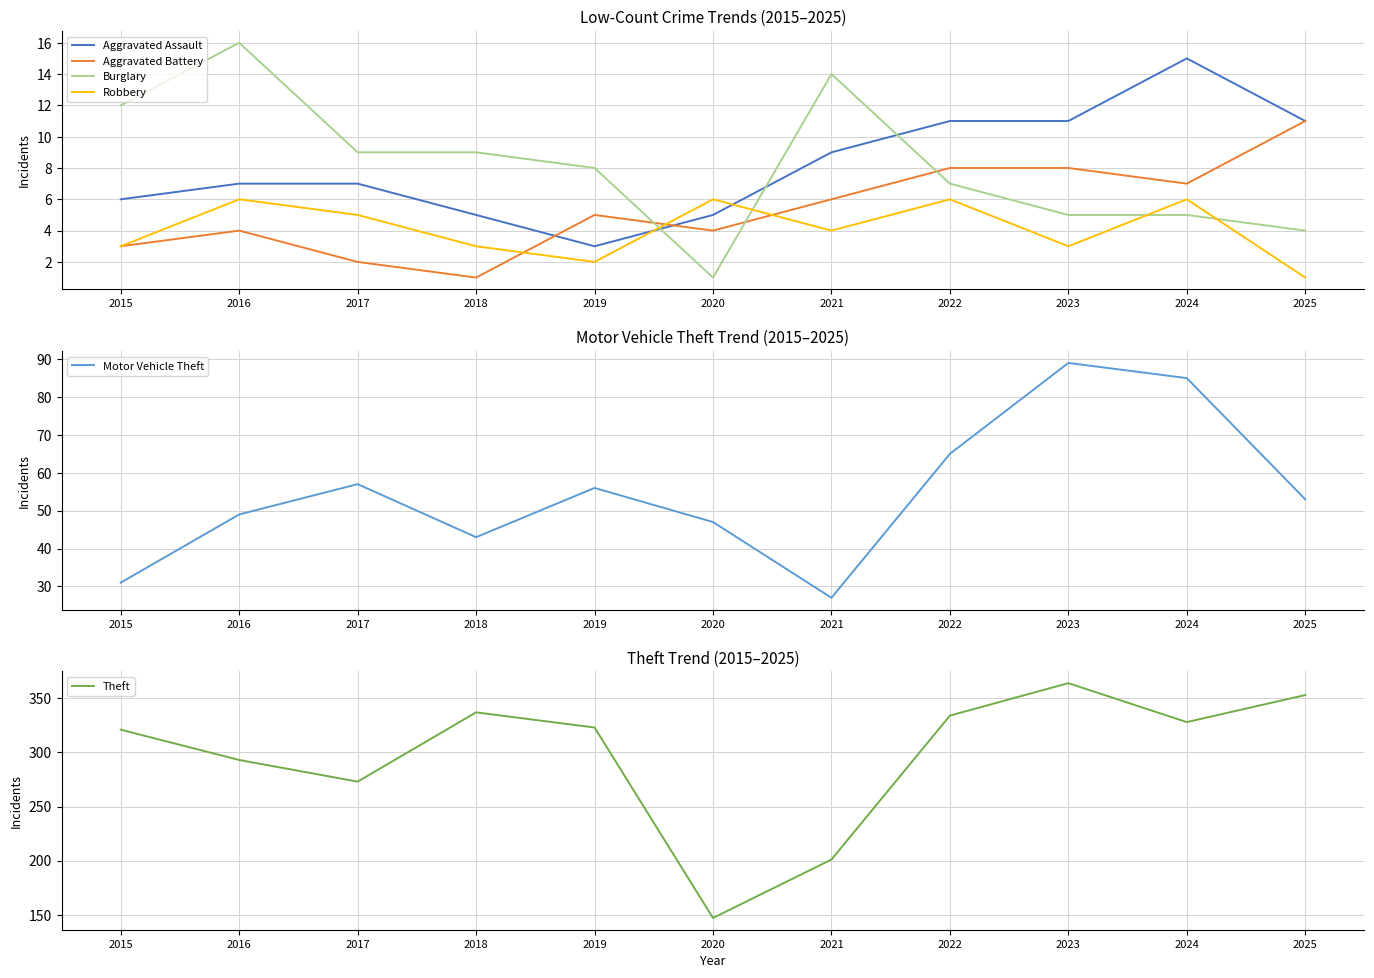

How many data points in Robbery are less than 4?

5